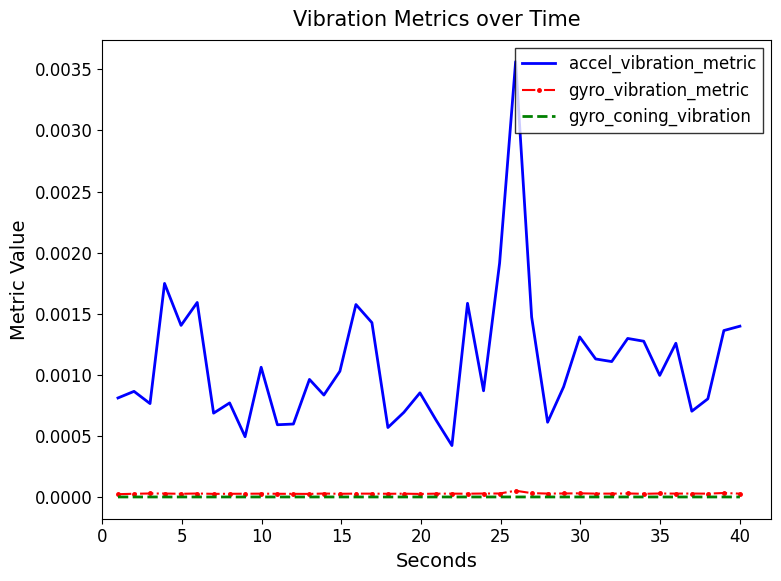

True or false: gyro_coning_vibration and accel_vibration_metric cross at least once.

False